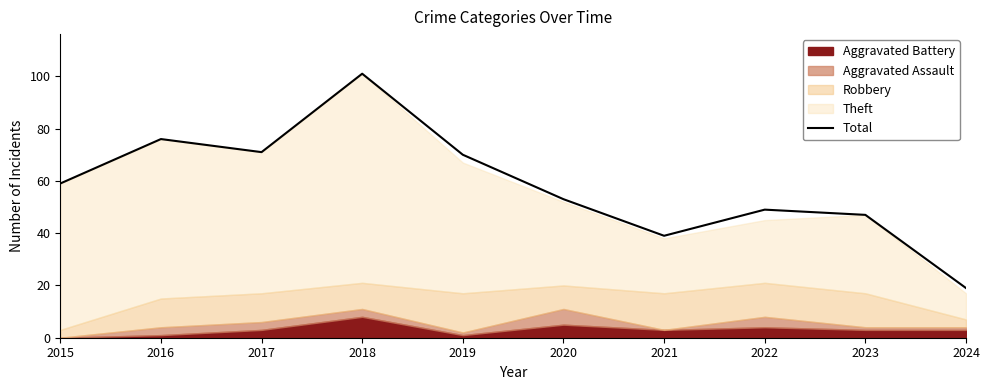

Where is the first local minimum?

2017